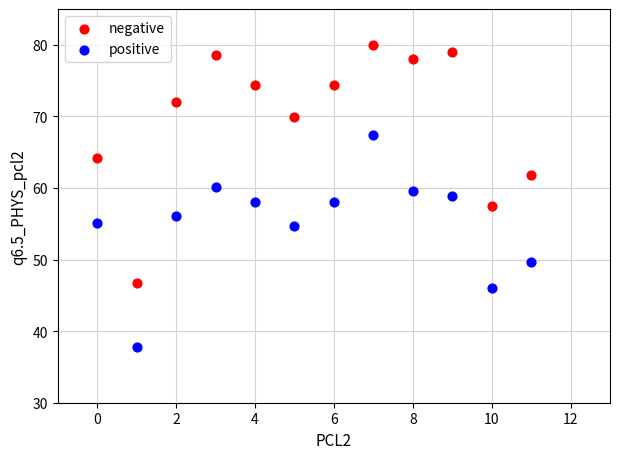

Which series reaches the maximum Y coordinate?

negative